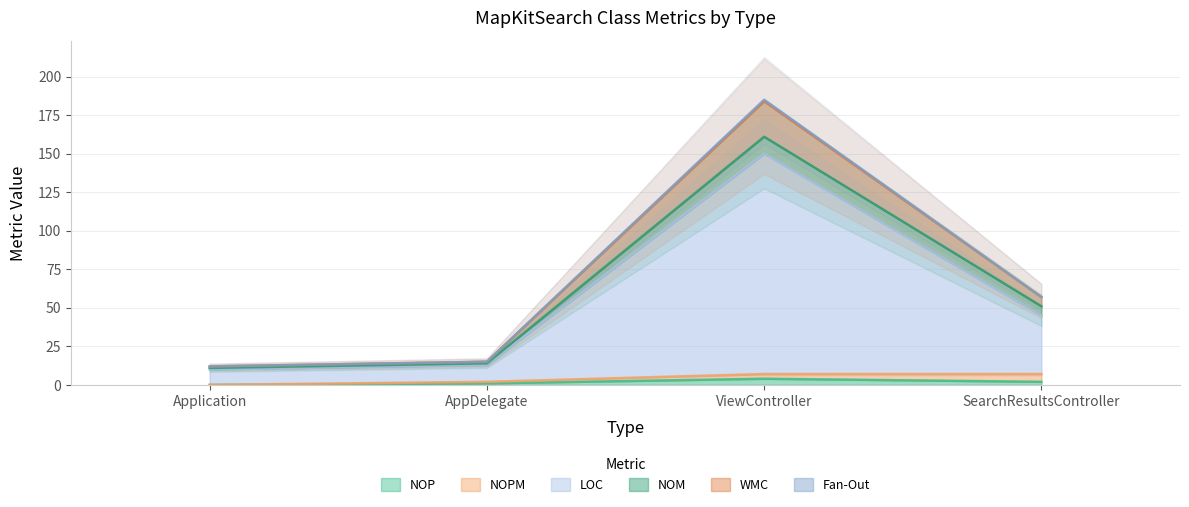

Rank the series by their maximum value, from lowest to highest.

NOP, LOC, WMC